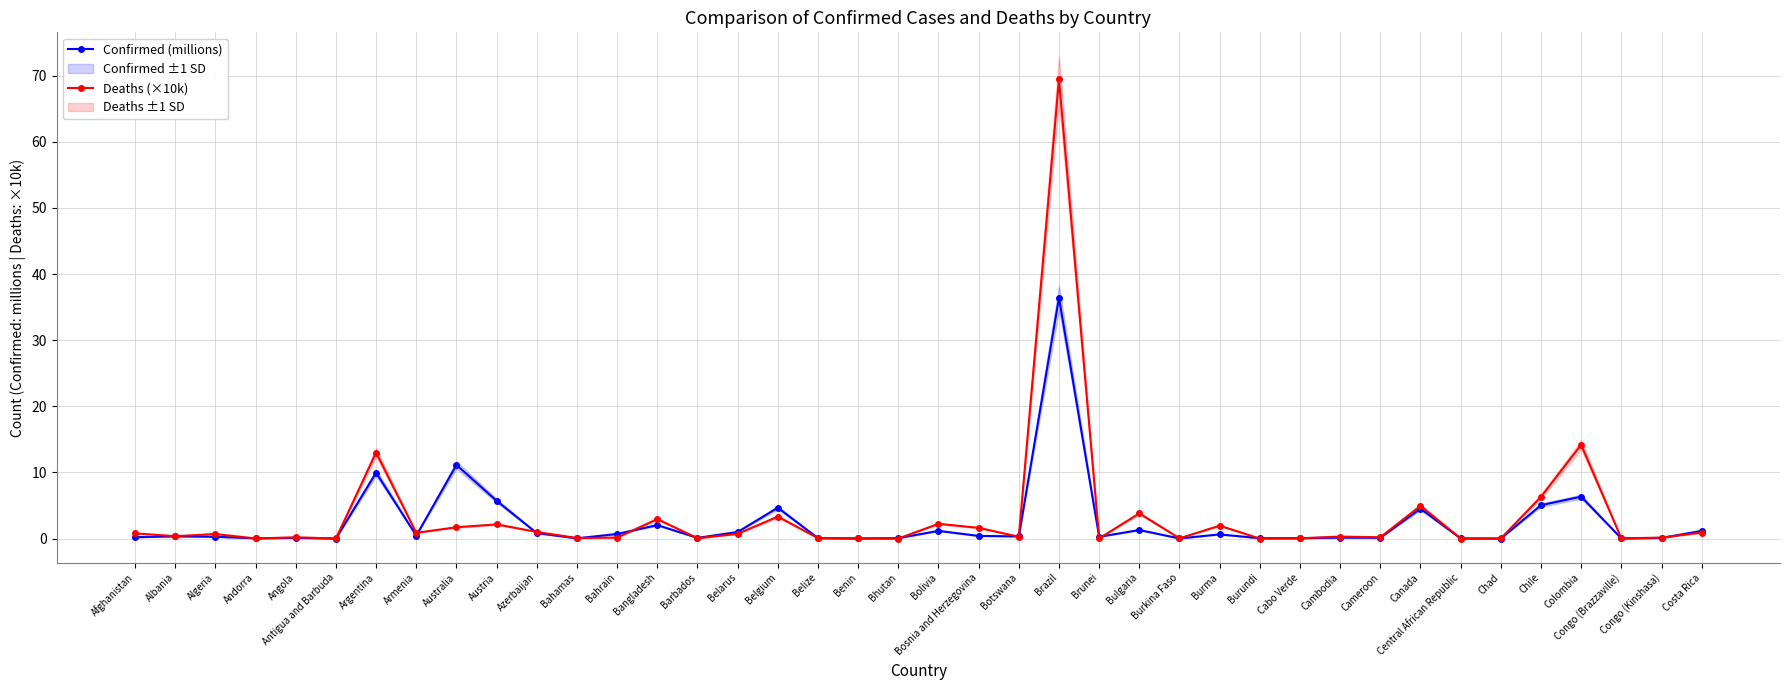

Read the Confirmed (millions) value at Brunei.

0.3